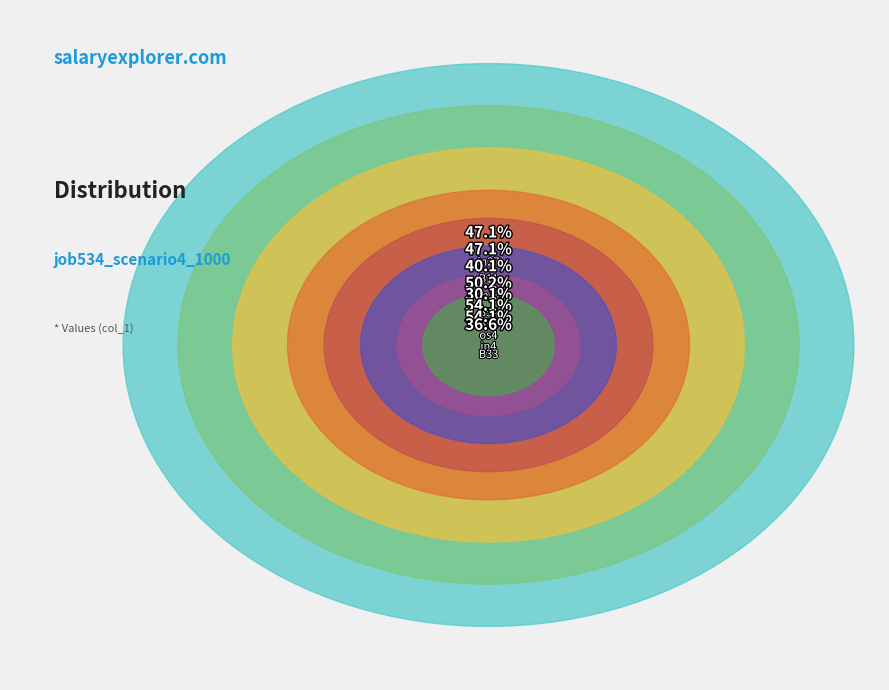

Rank the categories by value from lowest to highest.

B51, B33, cn12, in27, B11, B54, os4, in4